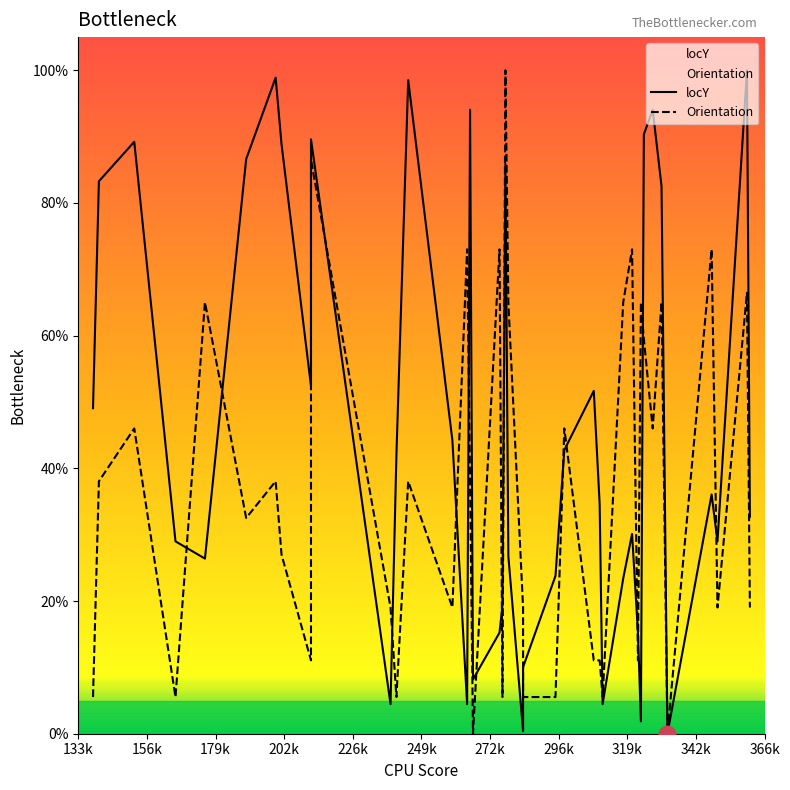

What is the average value of the locY series?

46.0